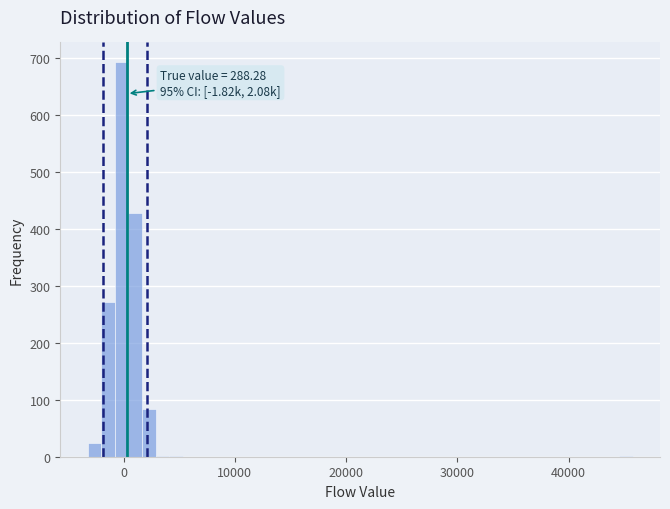

Around what value on the x-axis is the tallest bar? Give the approximate position of its centre, as read against the axis.

0